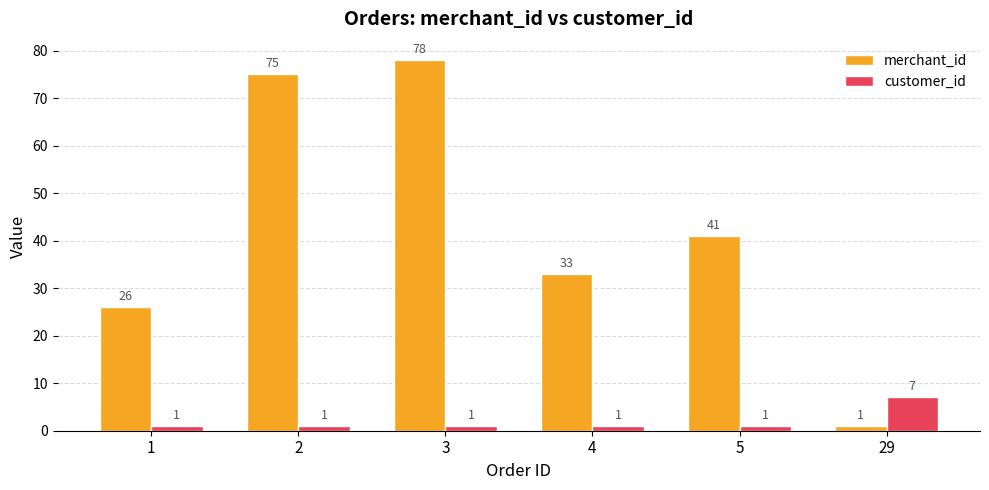

List the series in order of their overall mean, highest first.

merchant_id, customer_id